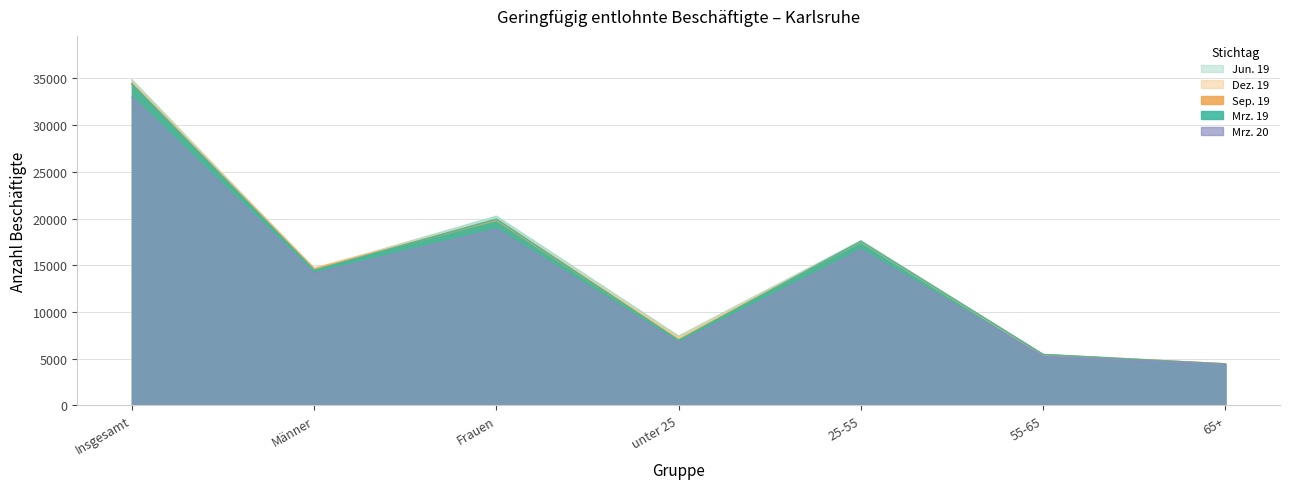

True or false: Jun. 19 and Mrz. 20 intersect in this chart.

False